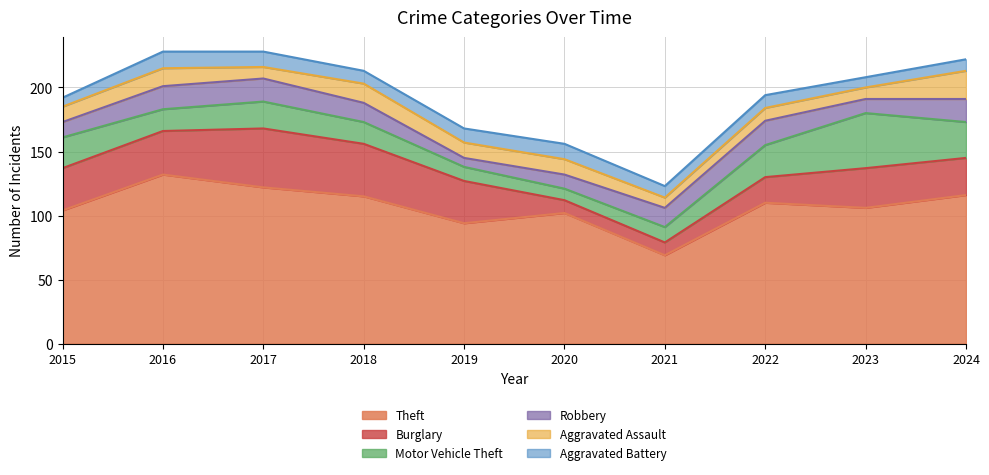

What is the highest value of the Theft series?

132